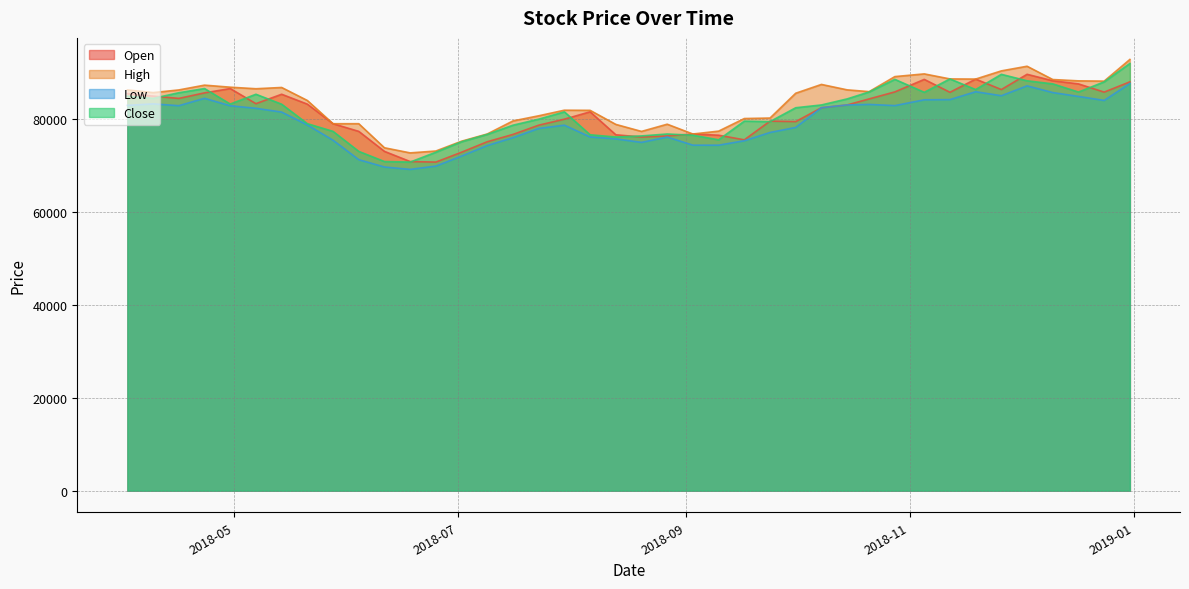

True or false: Open and High cross at least once.

False